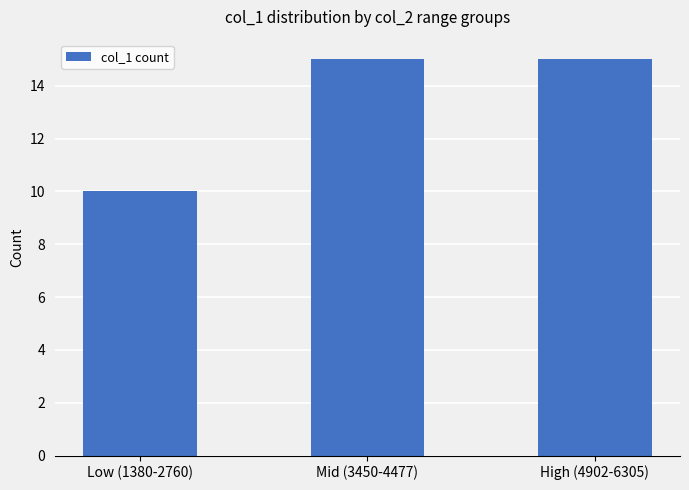

What is the approximate value at High (4902-6305)?

15